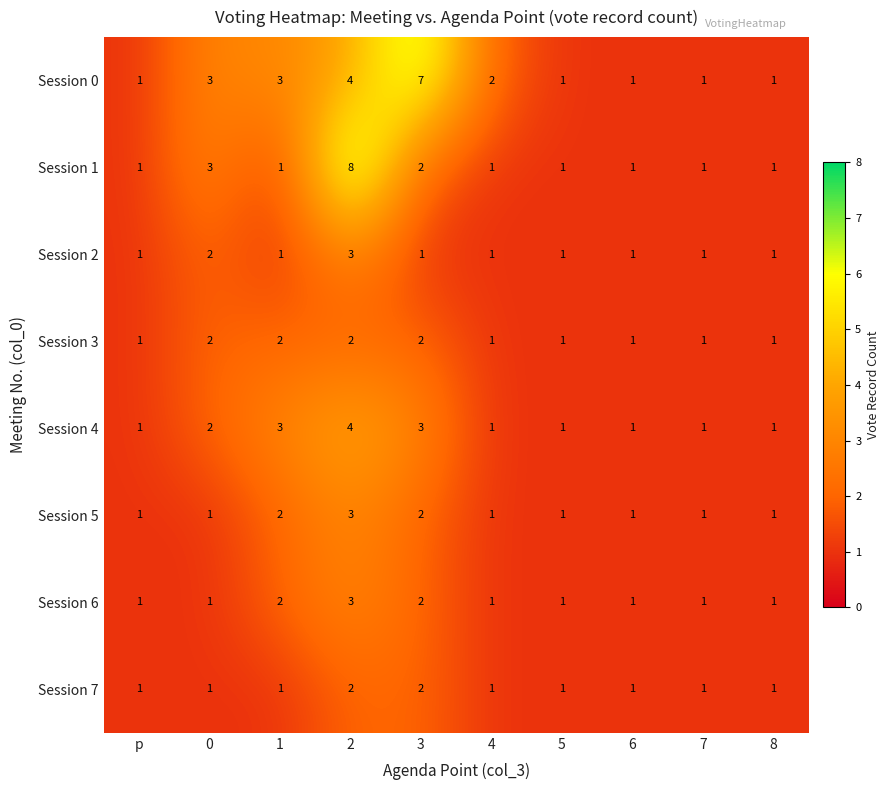

What is the total value across all series at p?

8